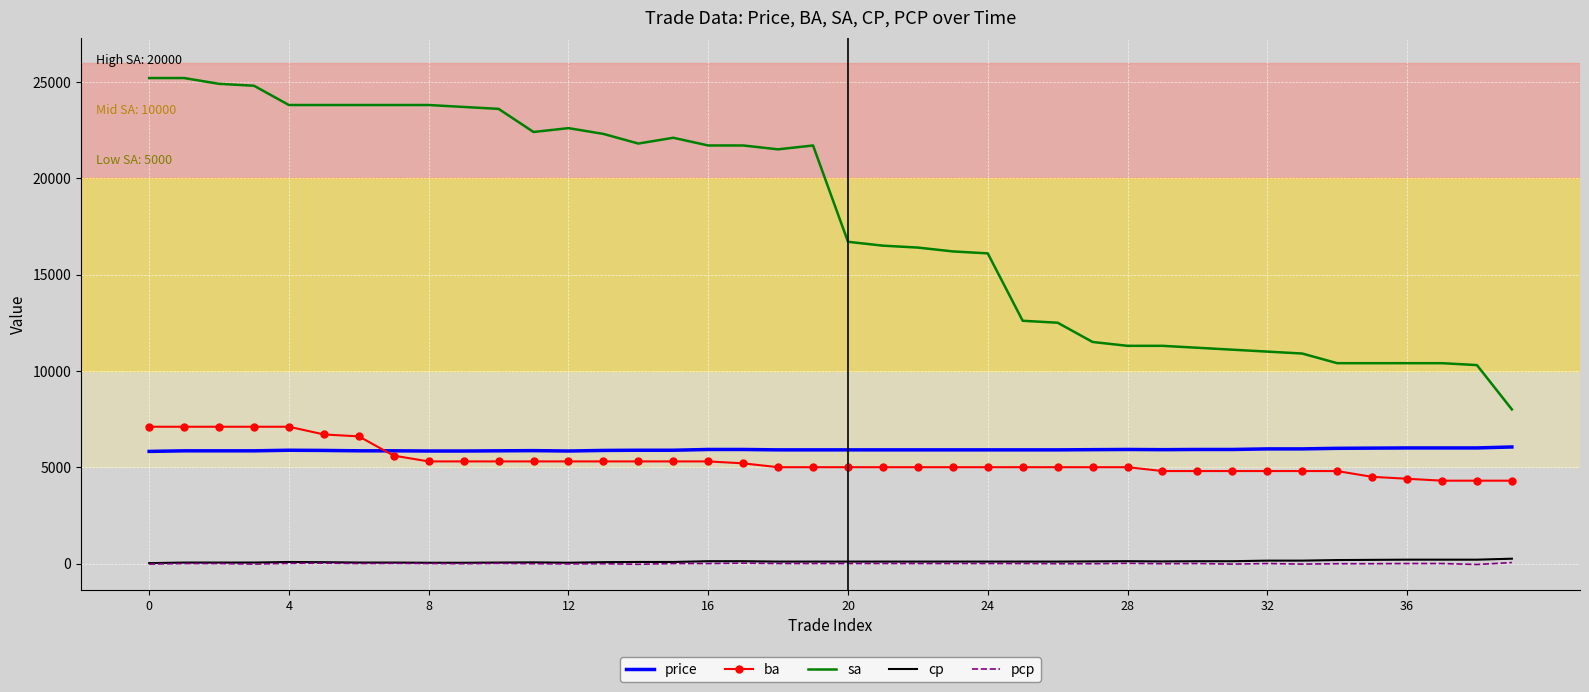

How many distinct data groups are displayed?

5